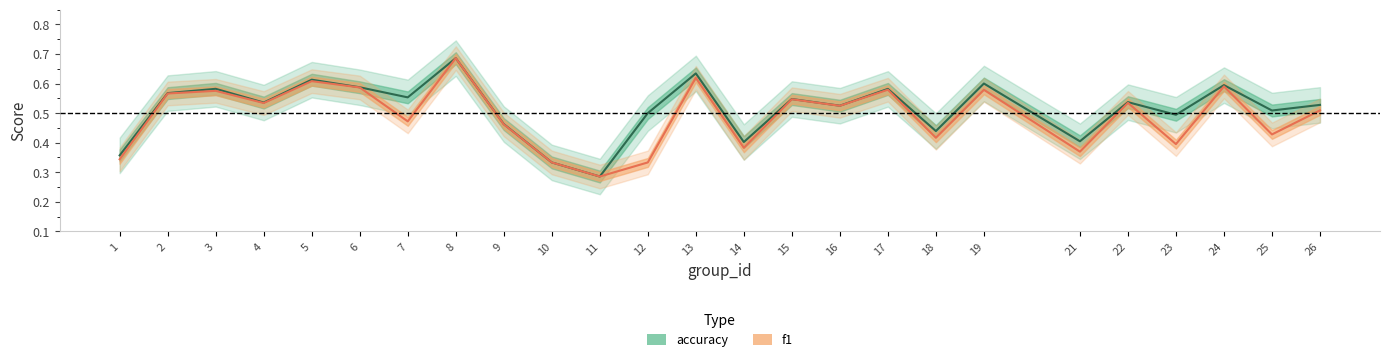

Is it true that f1 equals 0.5 at 9?

True